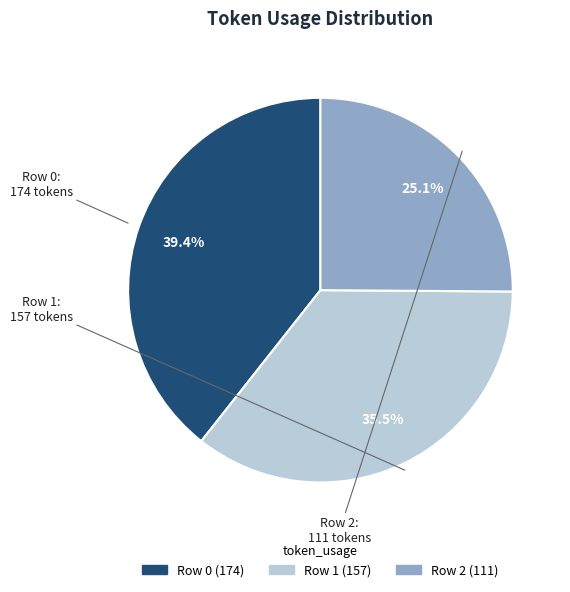

To the nearest percent, what is the average slice percentage?

33%